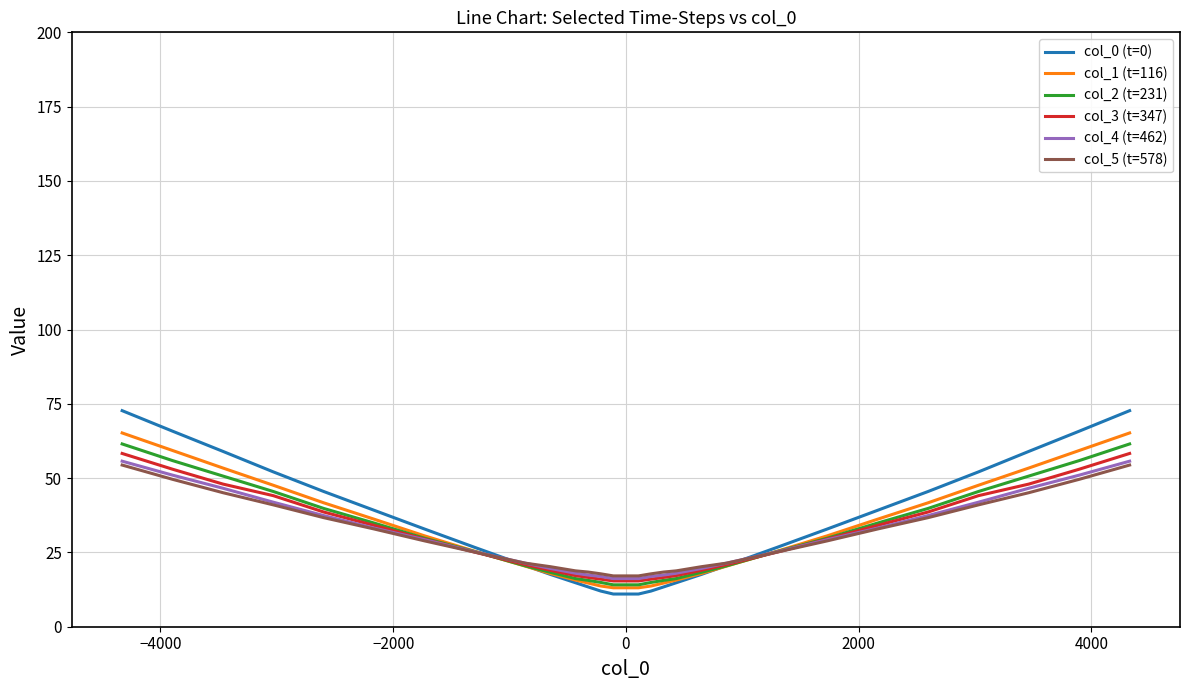

Which series has the widest spread of values?

col_0 (t=0)